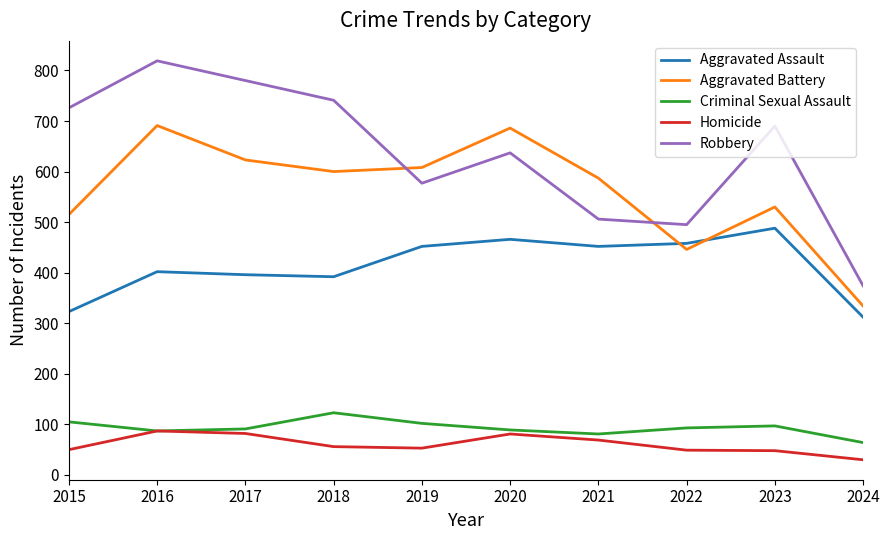

True or false: Criminal Sexual Assault has a value of 121 at 2020.

False